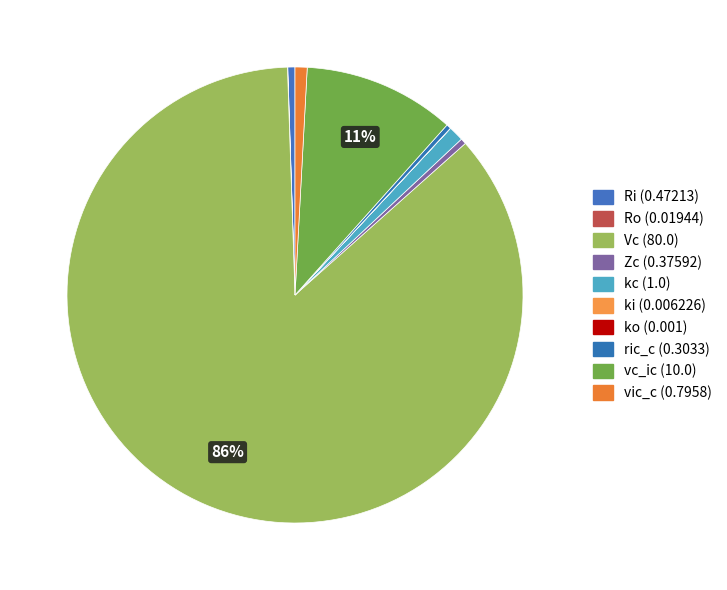

Combined, what portion of the pie is Zc and kc?

1.5%